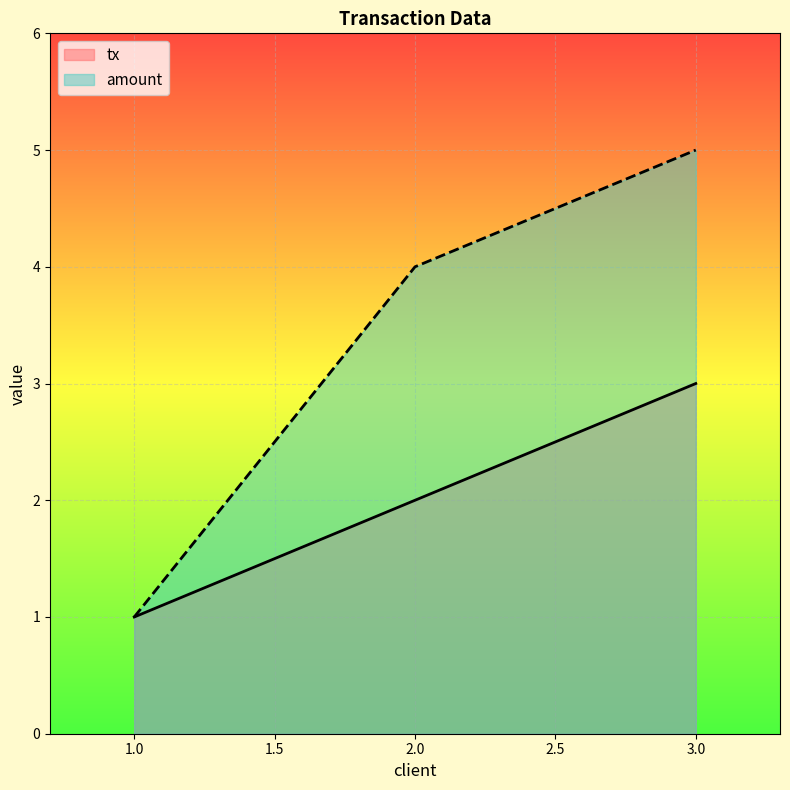

What is the average value of the tx series?

2